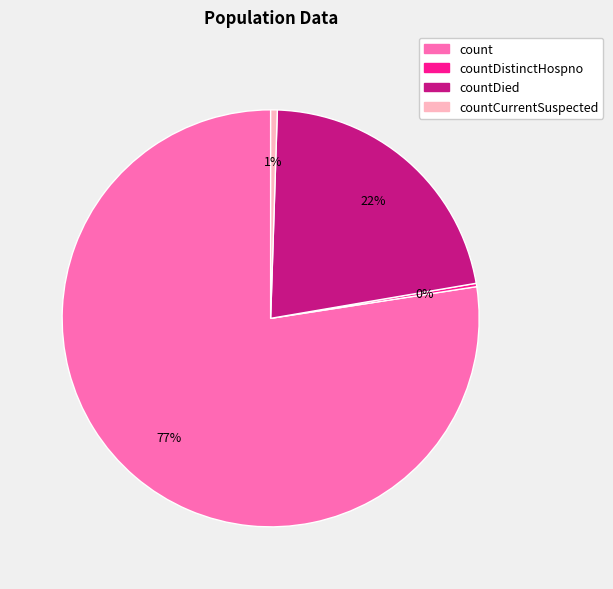

Is there any slice that represents more than half of the pie?

Yes